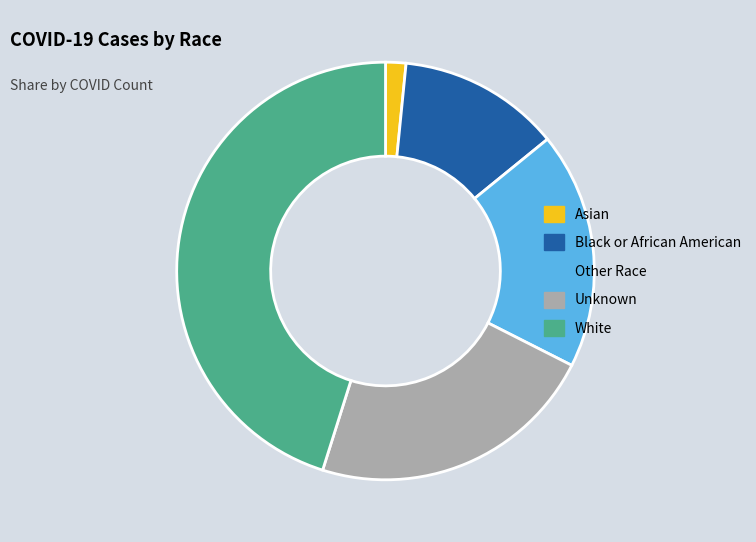

Combined, do Other Race and White account for over 50%?

Yes